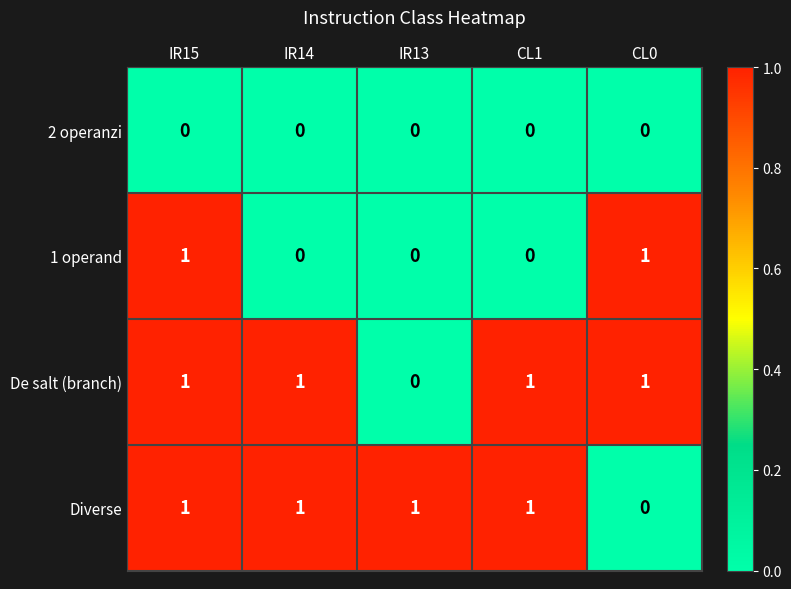

Reading right to left, list all the values displayed in this chart.

2 operanzi: 0	0	0	0	0
1 operand: 1	0	0	0	1
De salt (branch): 1	1	0	1	1
Diverse: 0	1	1	1	1